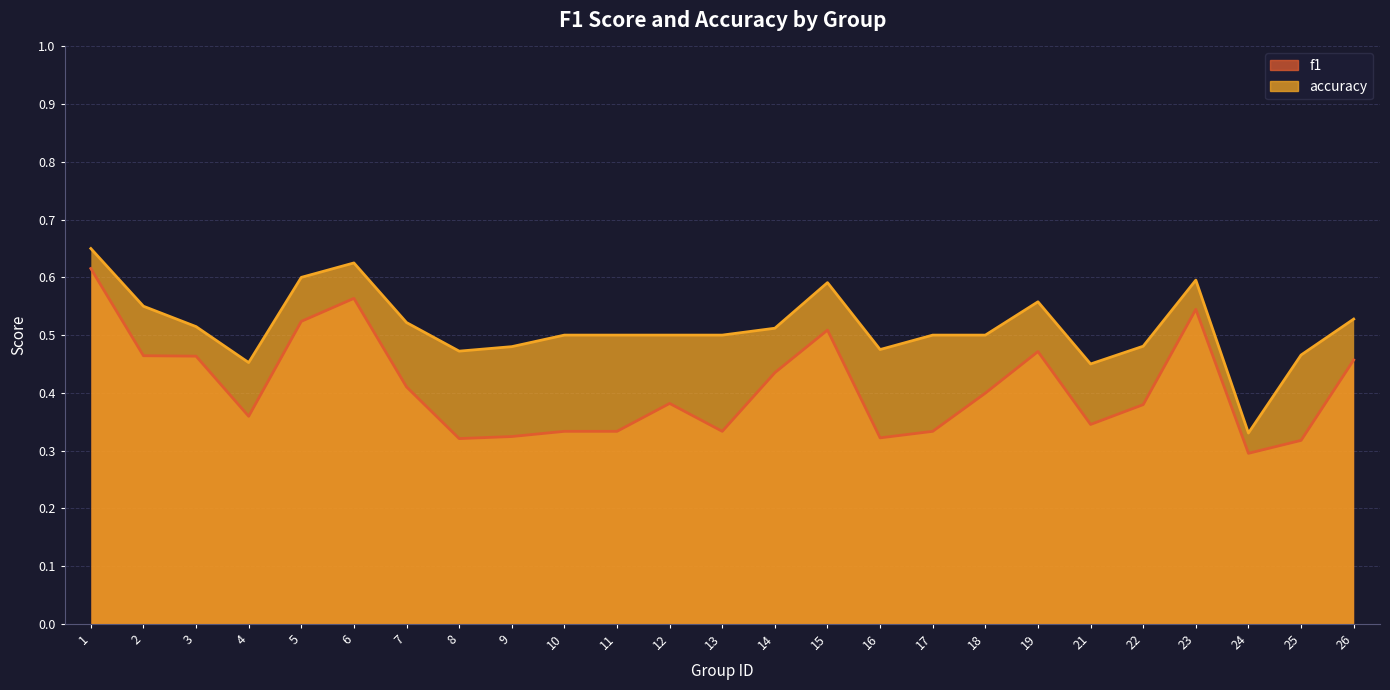

Read the f1 value at 3.

0.5